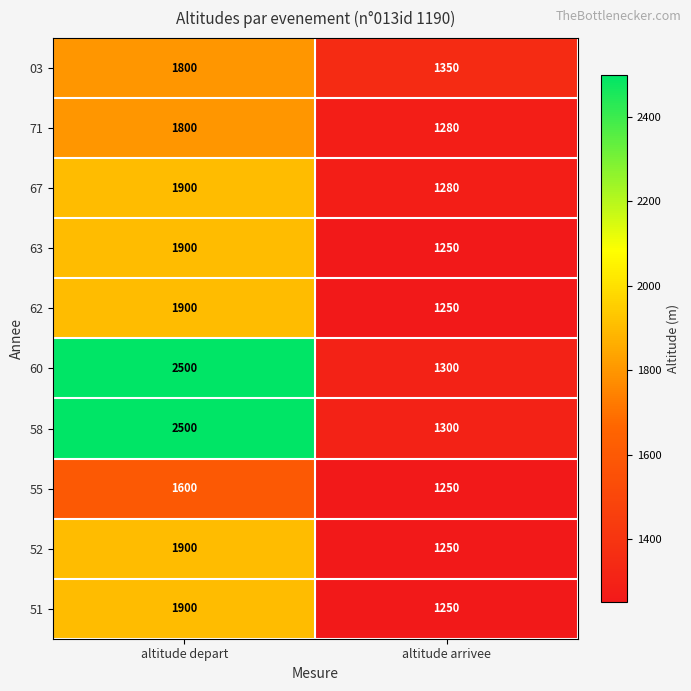

True or false: 71 has a value of 1963 at altitude arrivee.

False